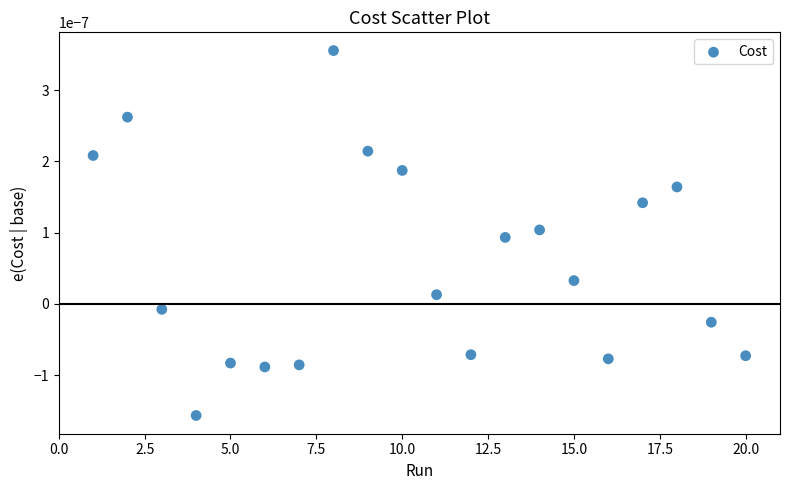

What is the range of X values (max minus min)?

19.0